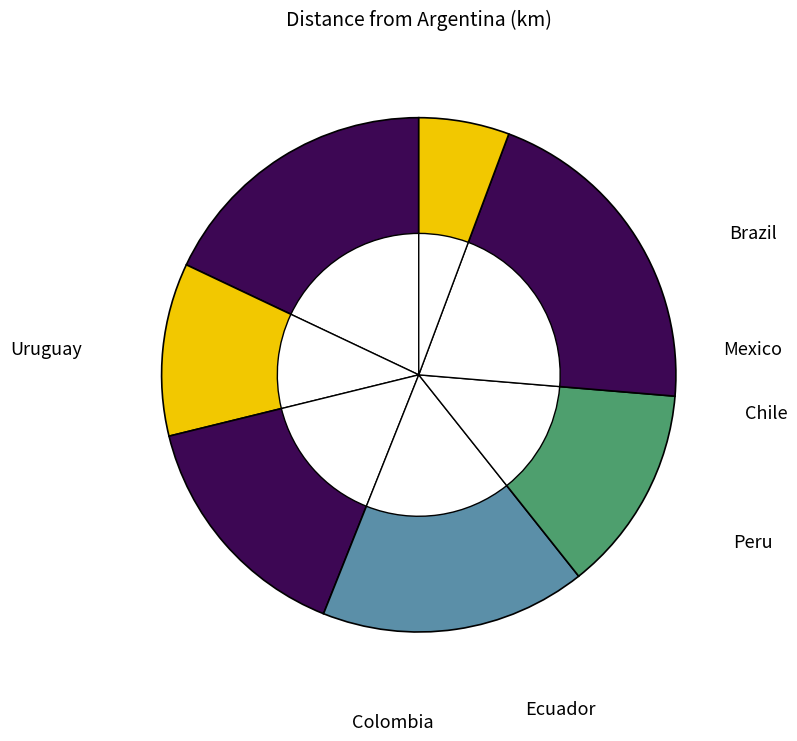

Does Uruguay account for over 50% of the chart?

No